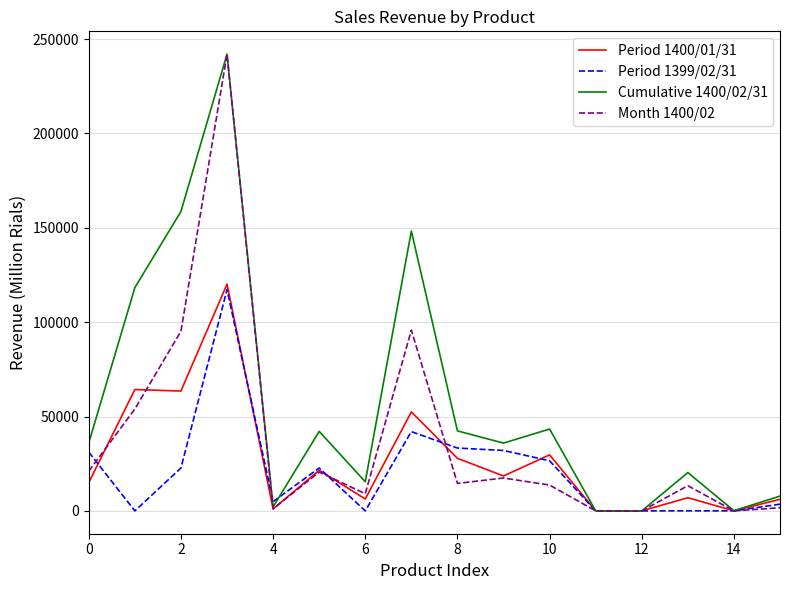

Which series has the largest total across all categories?

Cumulative 1400/02/31